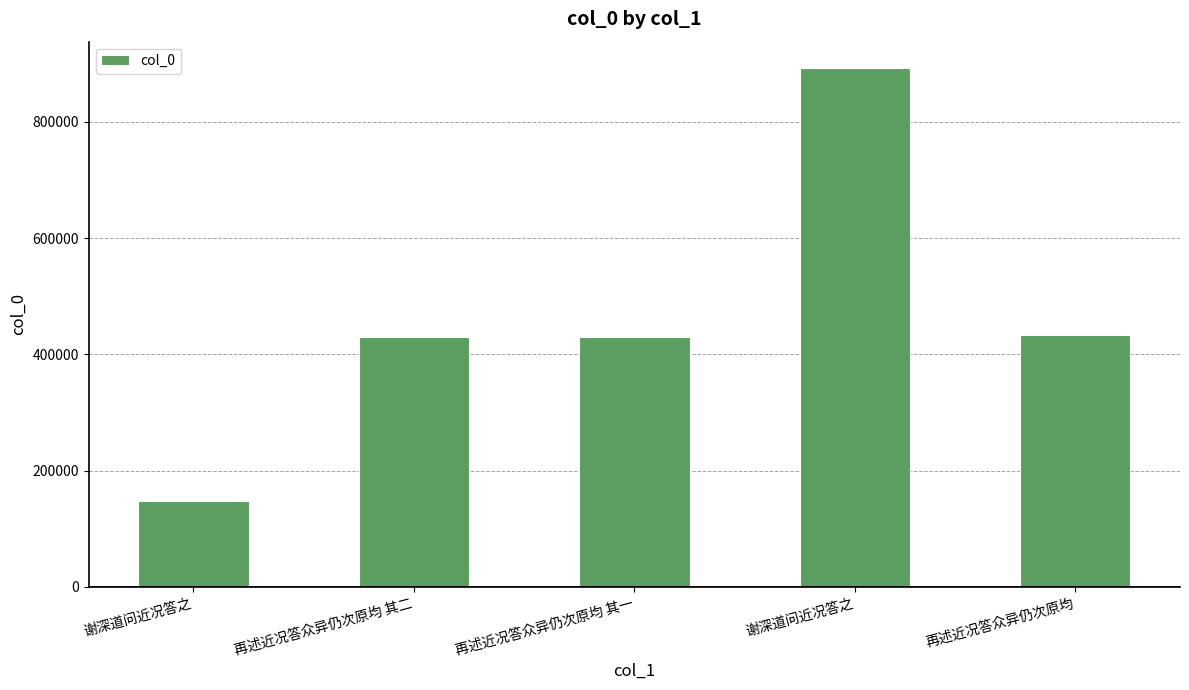

What is the difference between the values at 谢深道问近况答之 and 再述近况答众异仍次原均 其二?

463318